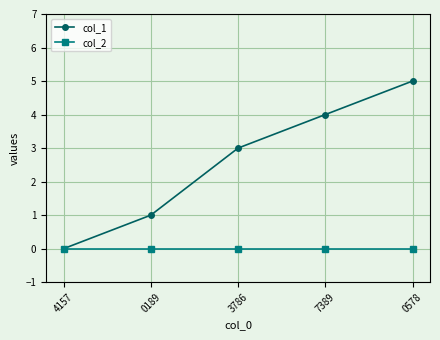

Which category has the highest value across all series?

0578